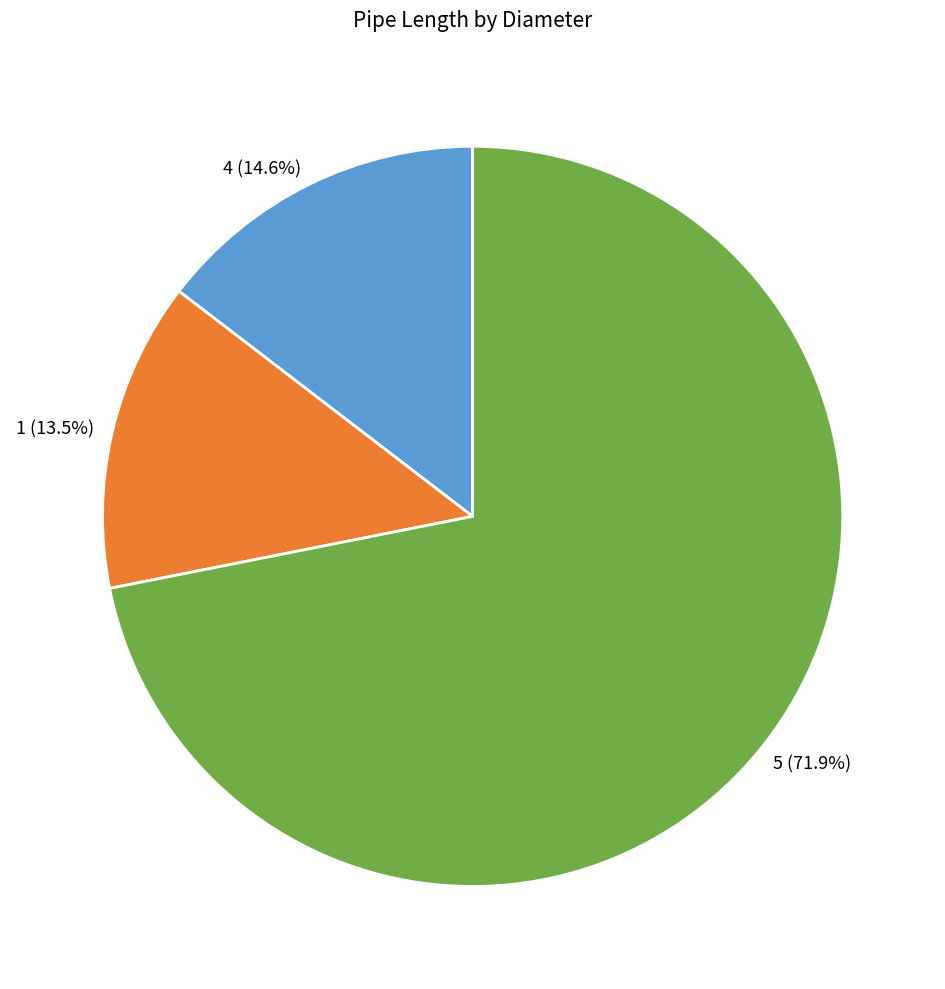

How many segments does this pie chart have?

3